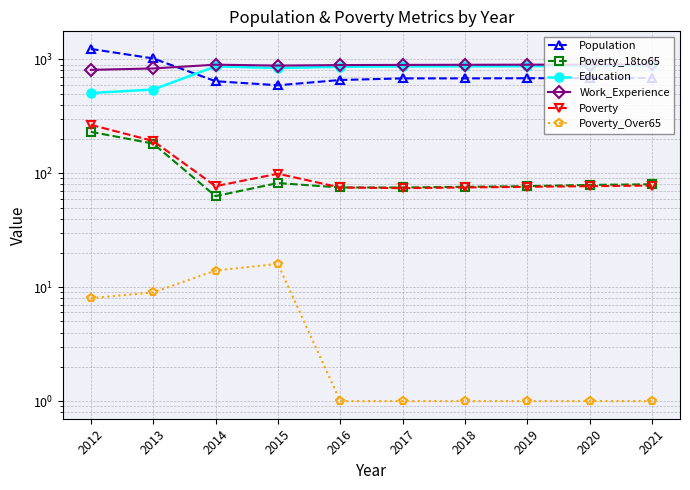

What is the spread (max minus min) of values at 2018?

894